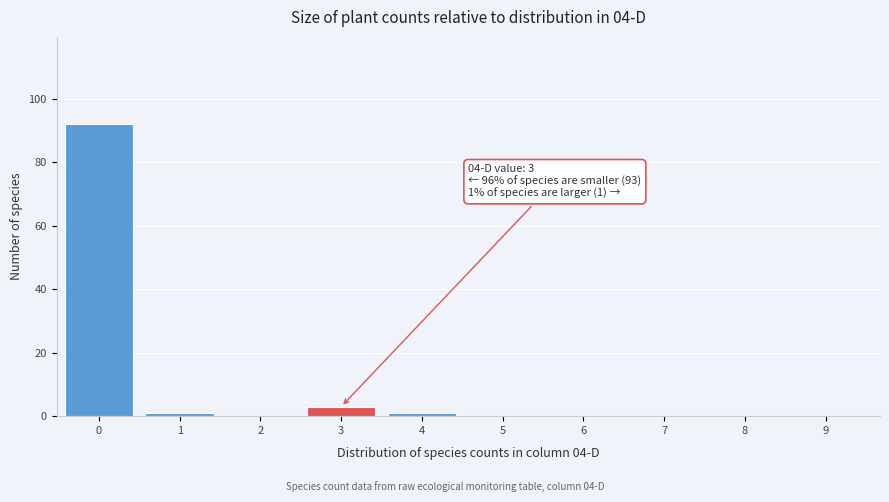

Reading left to right, extract all data points from this chart.

0=92	1=1	2=0	3=3	4=1	5=0	6=0	7=0	8=0	9=0